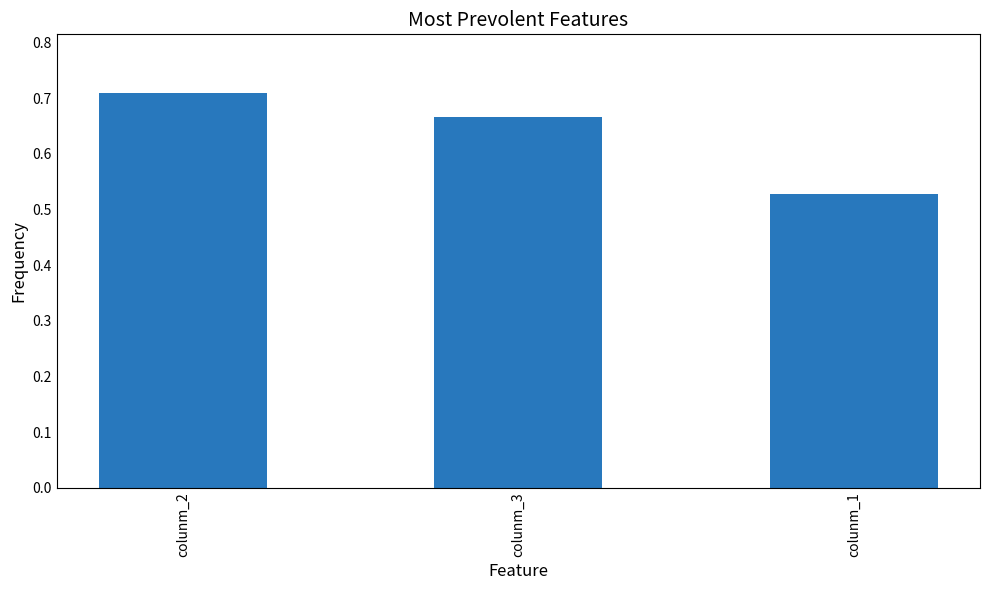

Which has a higher value, colunm_3 or colunm_2?

colunm_2